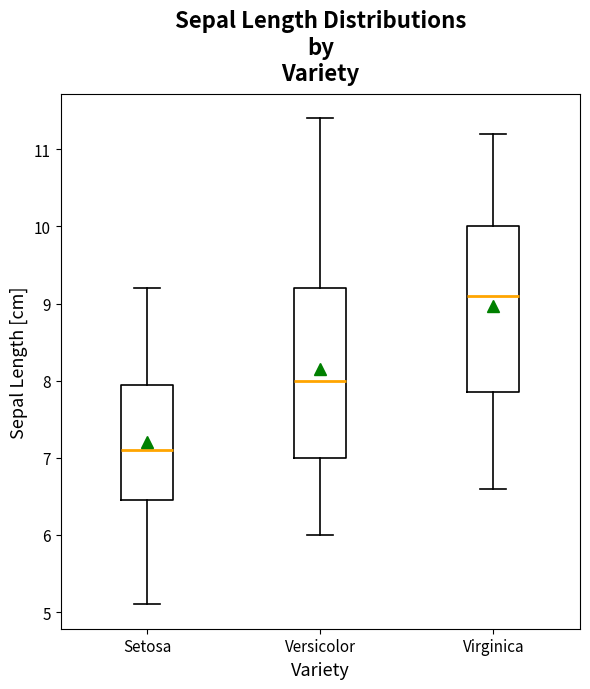

Reading left to right, read every box against the y-axis: the position of its median line, the range the box covers, and the ends of its whiskers. The values are not printed on the chart, so give them approximately, as read against the axis.

Setosa: median 7.1, box 6.5 to 8.0, whiskers 5.1 to 9.2
Versicolor: median 8.0, box 7.0 to 9.2, whiskers 6.0 to 11.4
Virginica: median 9.1, box 7.9 to 10.0, whiskers 6.6 to 11.2